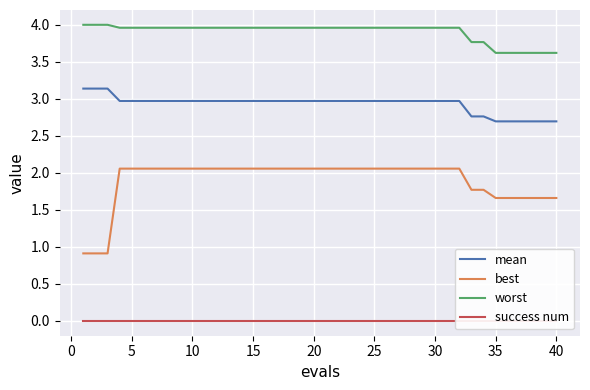

What is the maximum value for best?

2.1